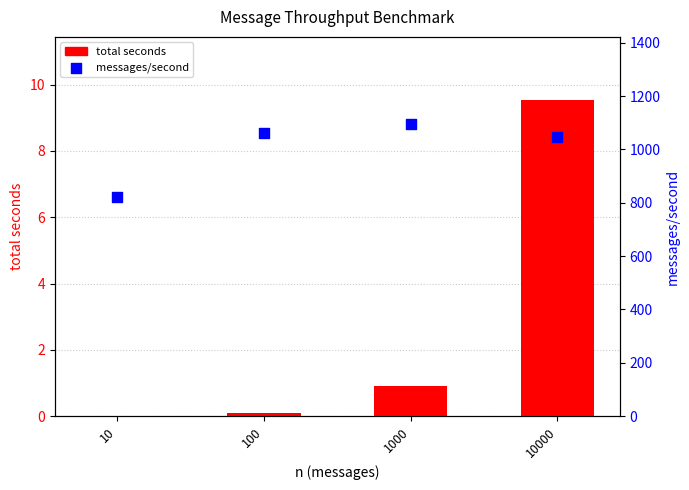

What are all the series names shown in the legend?

total seconds, messages/second